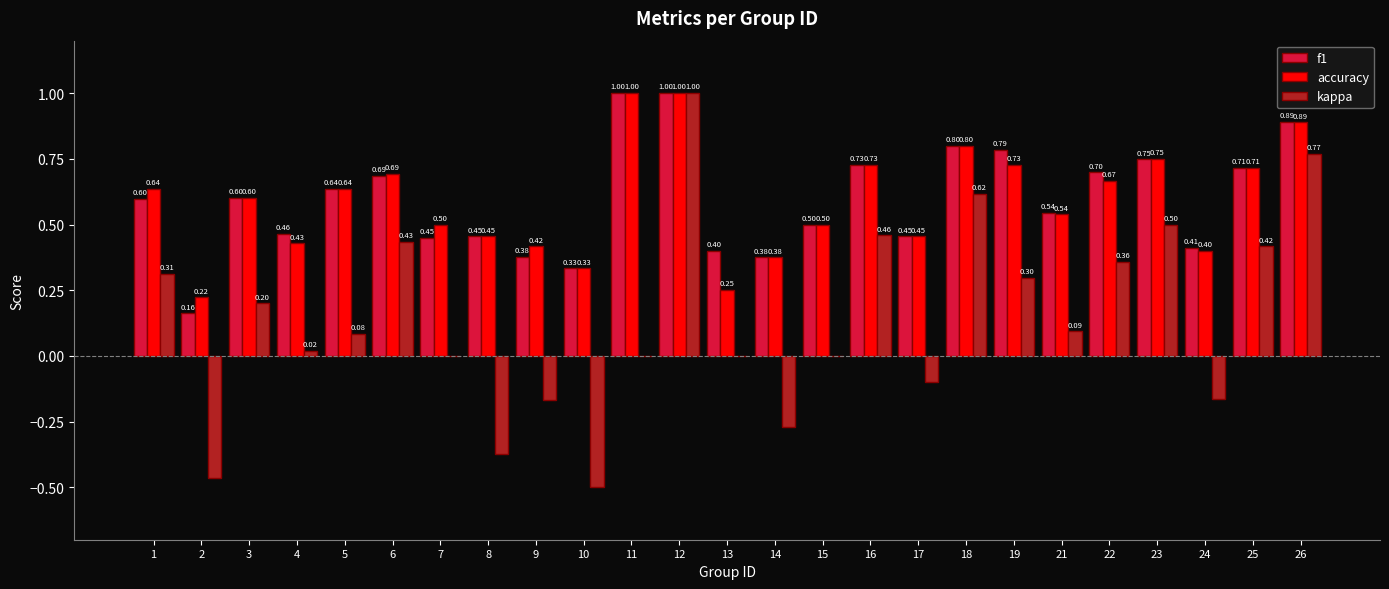

What is the sum of the f1 values at 9 and 24?

0.8